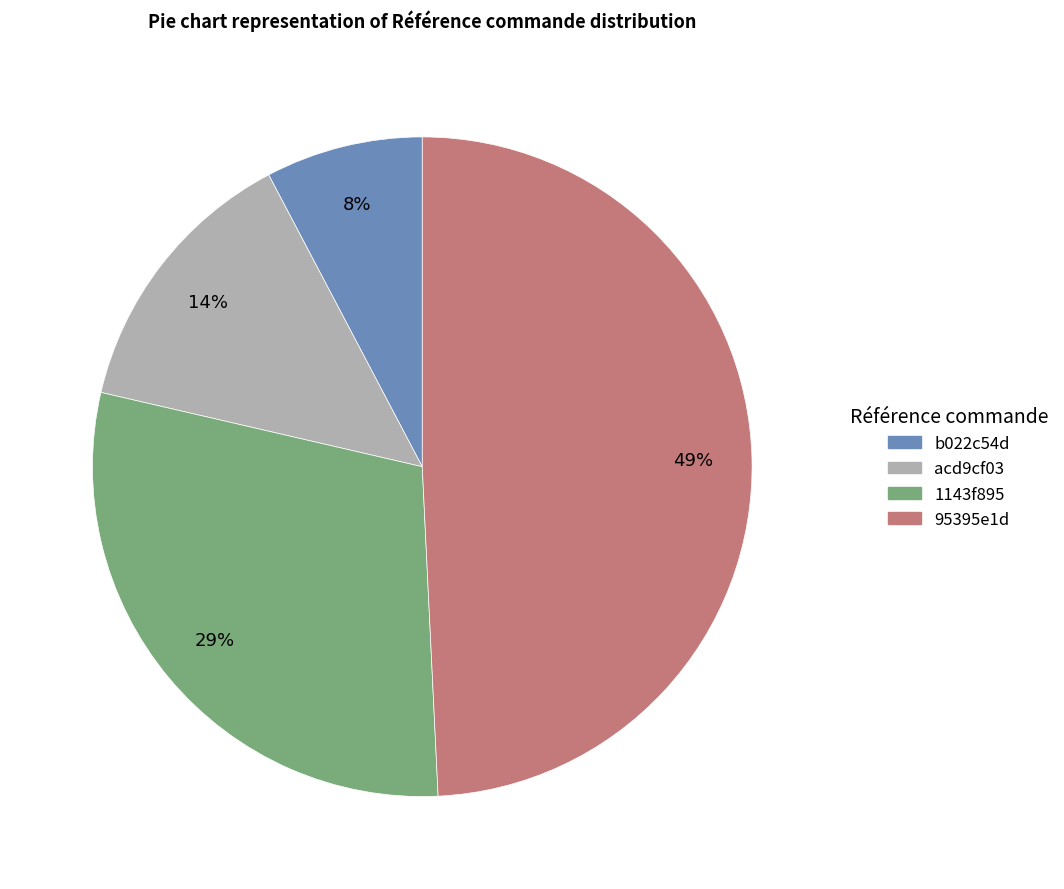

Is there any slice that represents more than half of the pie?

No